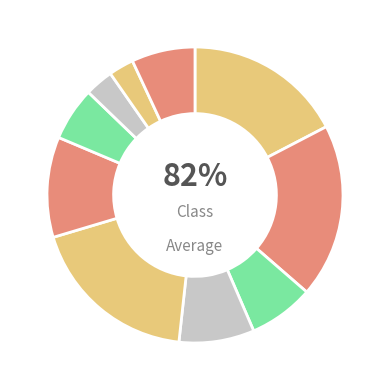

Combined, do signal segment 10 and signal segment 7 account for over 50%?

No